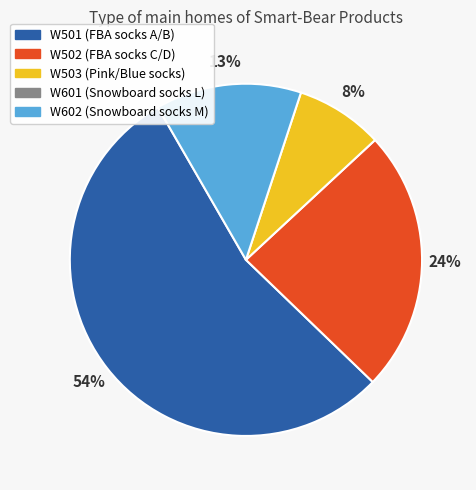

Does any single category account for the majority?

Yes